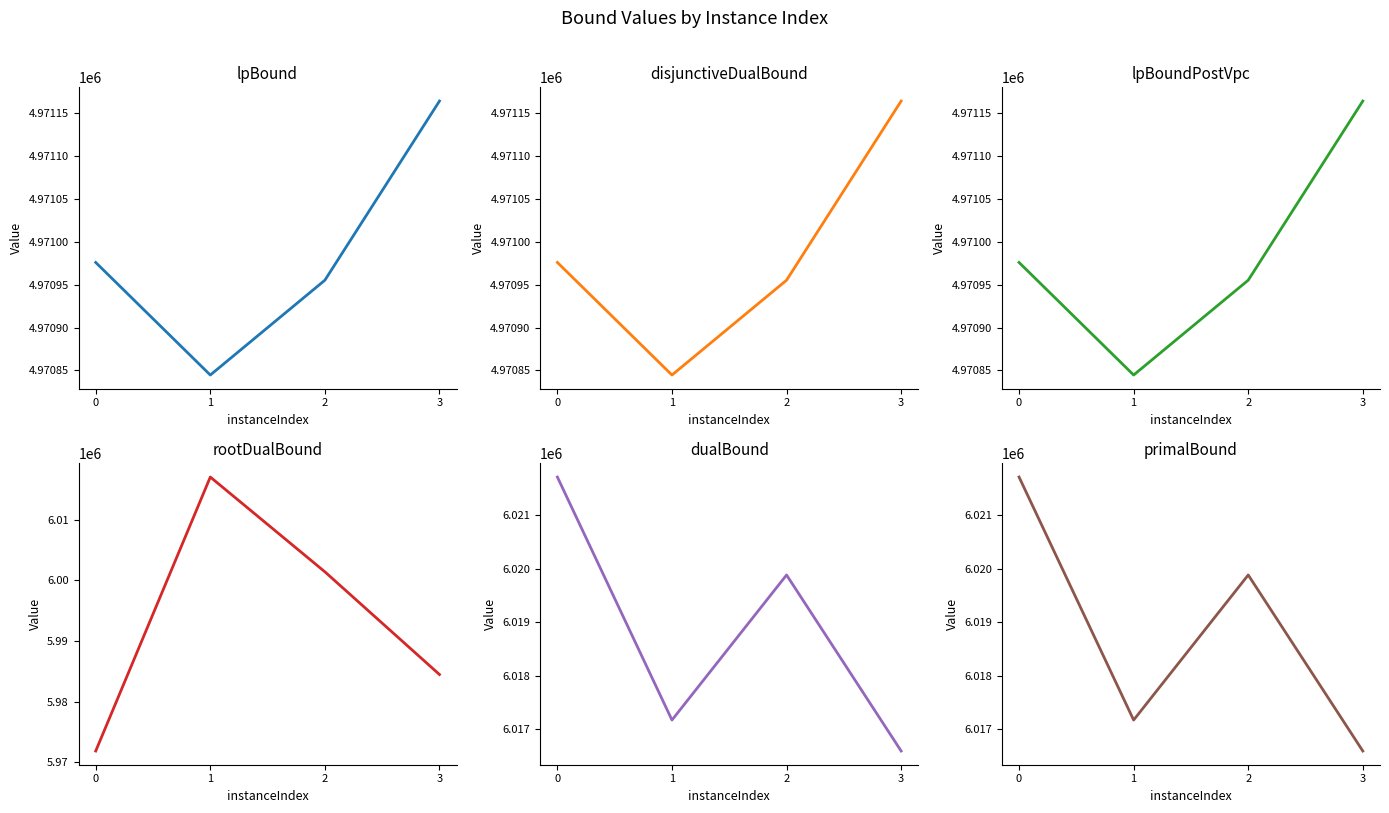

The dualBound series shows 6017167.0 at 1. True or false?

True